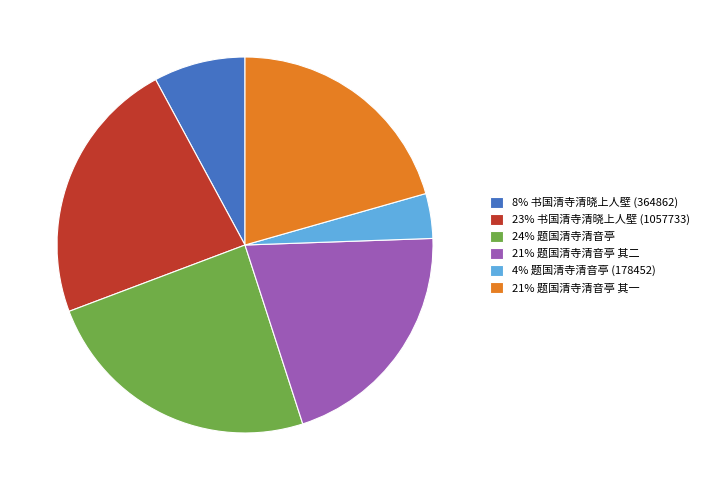

Is there a majority slice in this chart?

No